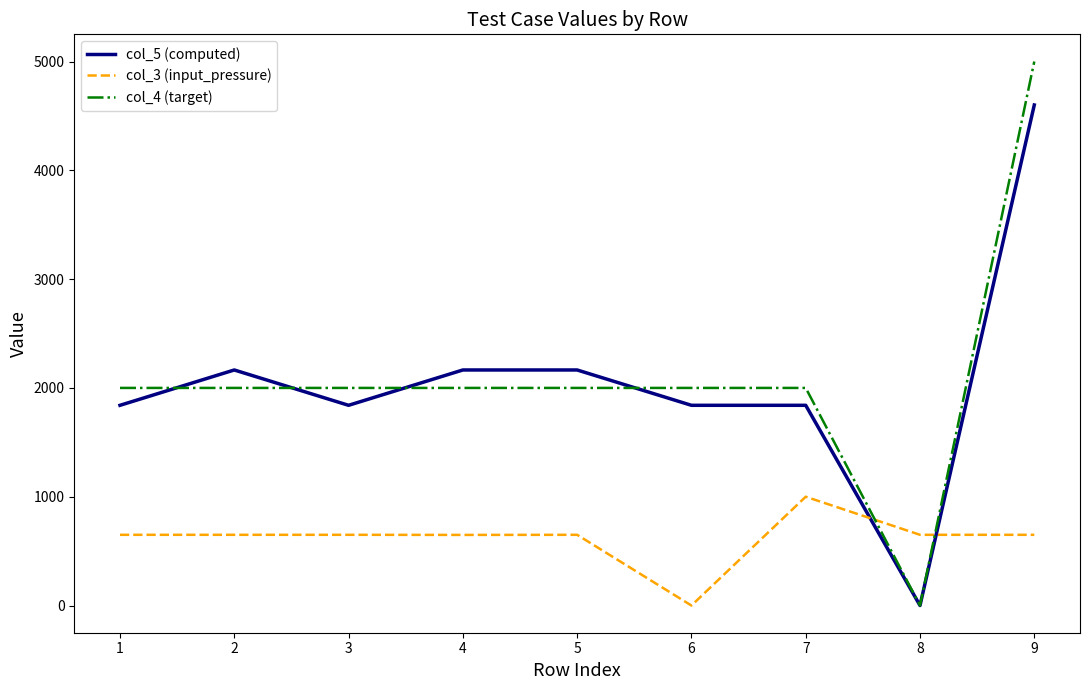

After their last crossing, which series has the higher values: col_5 (computed) or col_3 (input_pressure)?

col_5 (computed)